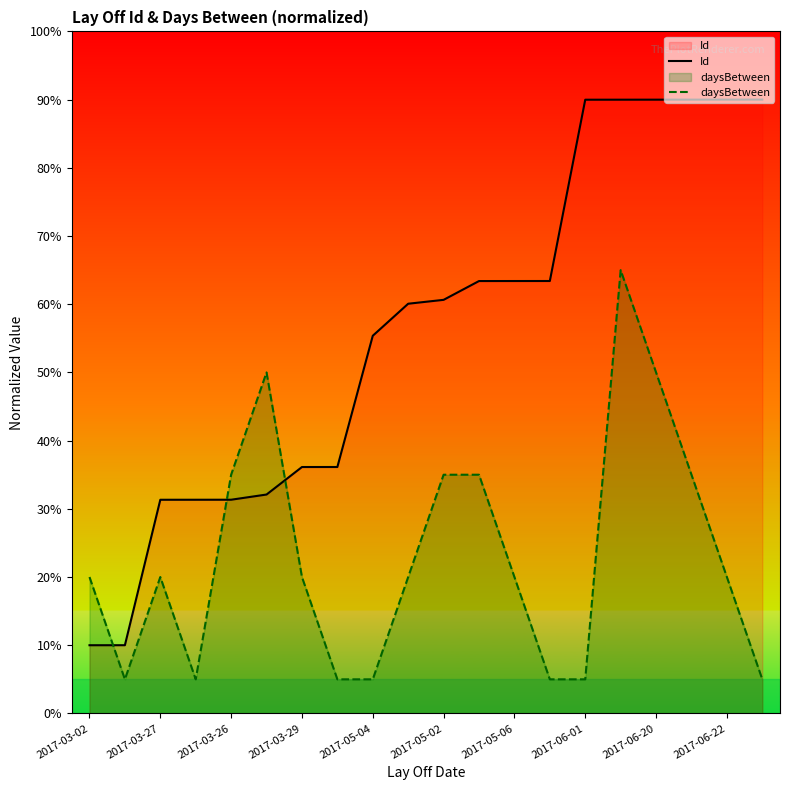

What is the total value across all series at 17?

125.0